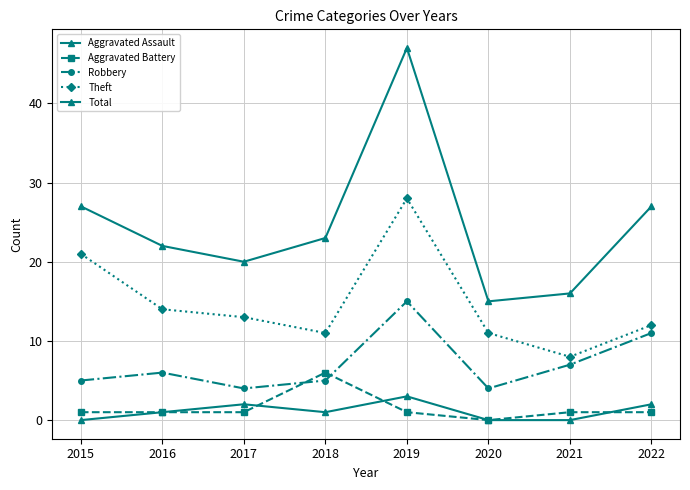

List the labels in order of Aggravated Assault value, largest first.

2019, 2017, 2022, 2016, 2018, 2015, 2020, 2021